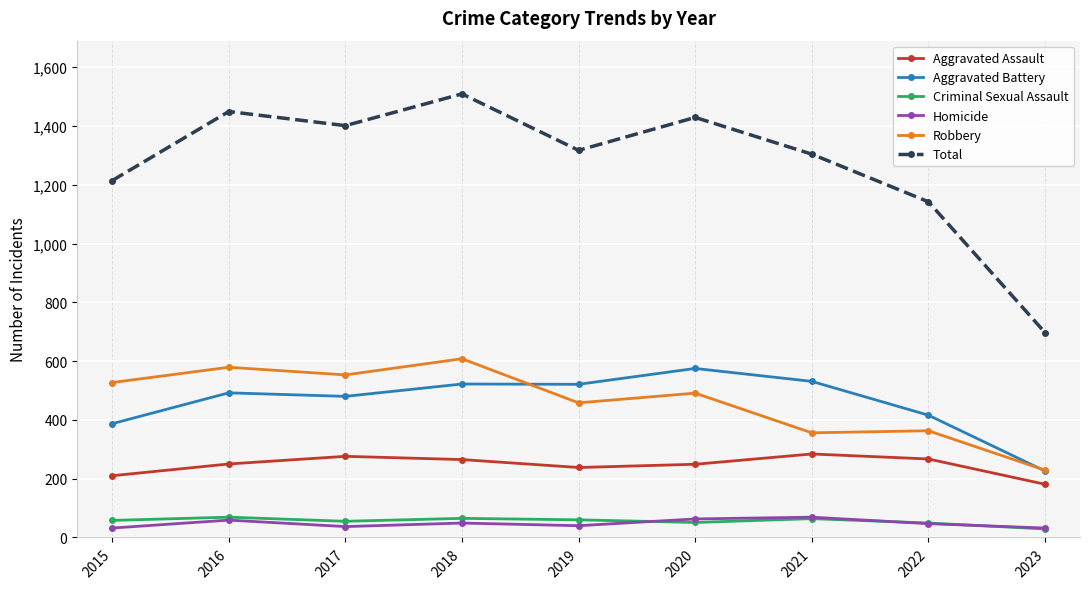

True or false: Total has a value of 697 at 2023.

True